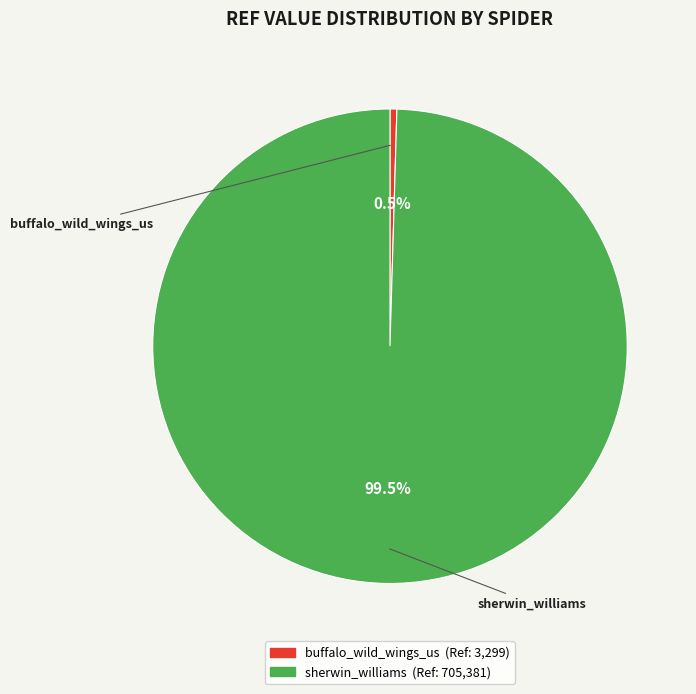

Which slice is the largest?

sherwin_williams